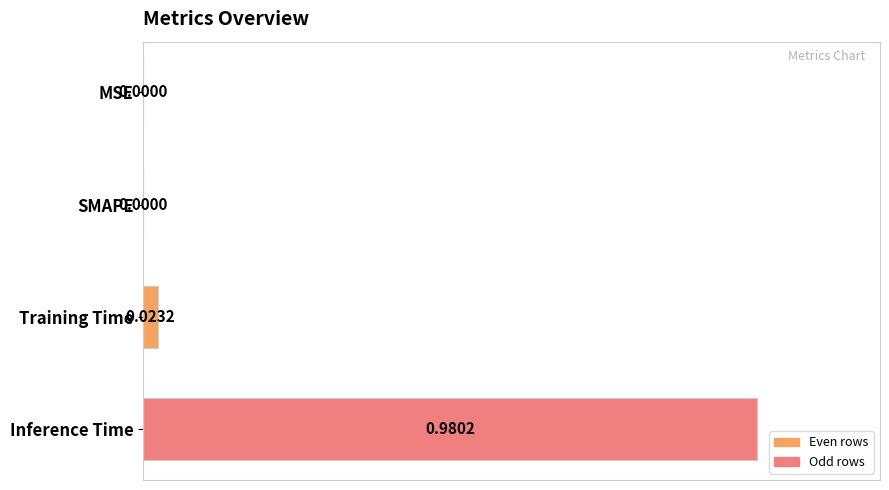

Which has a higher value, Training Time or SMAPE?

Training Time